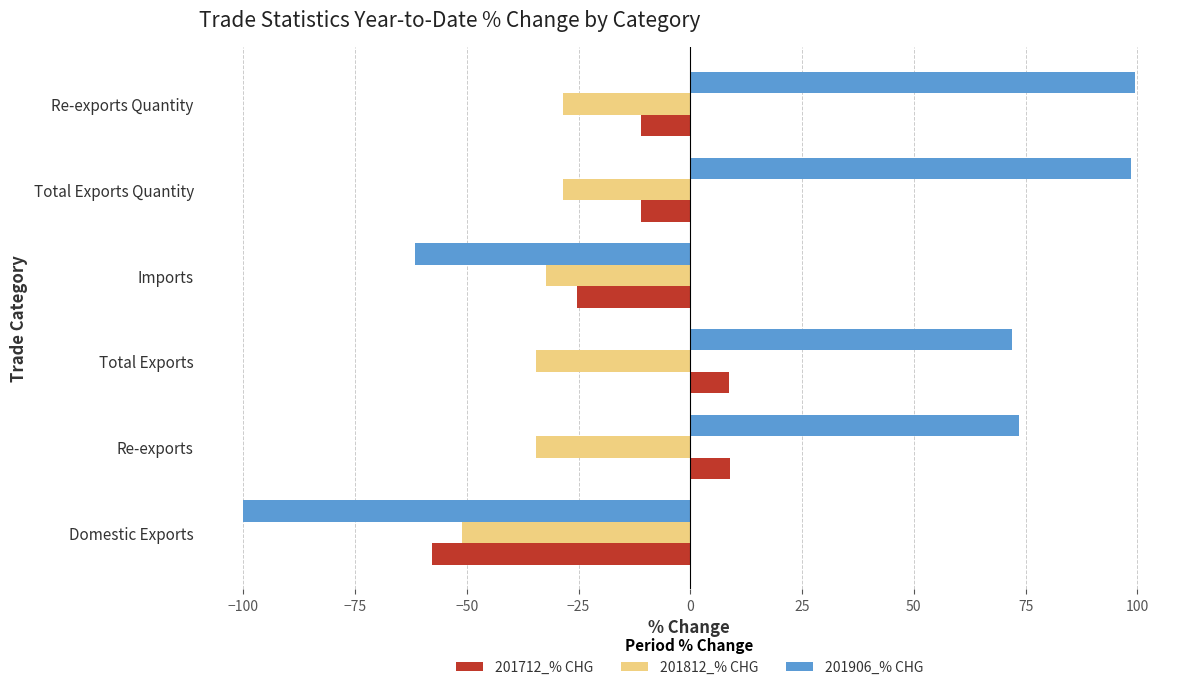

True or false: 201812_% CHG has a value of -51.0 at Domestic Exports.

True